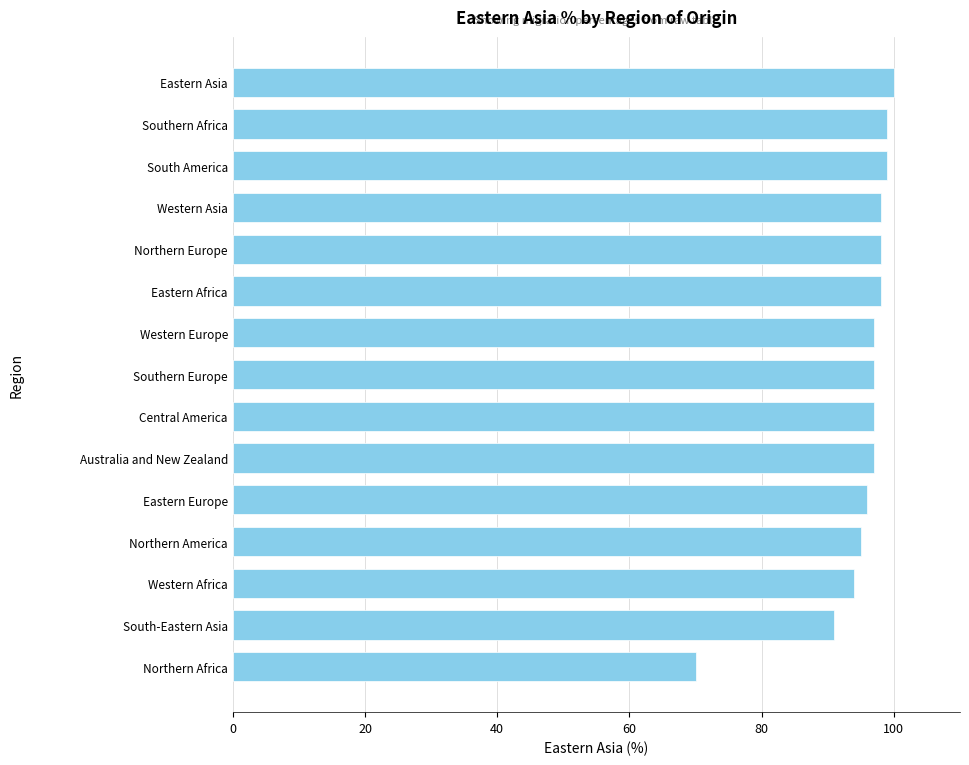

At which category does the chart reach its minimum across all series?

Northern Africa